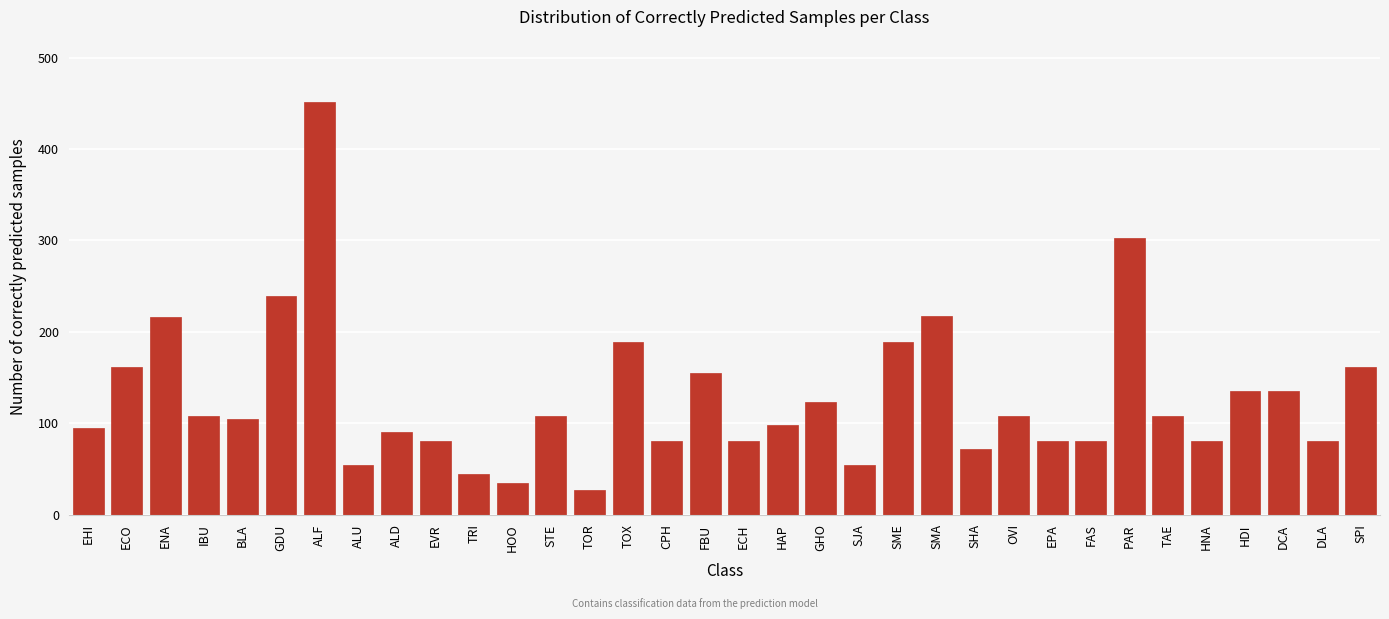

What is the minimum value shown in the chart?

27